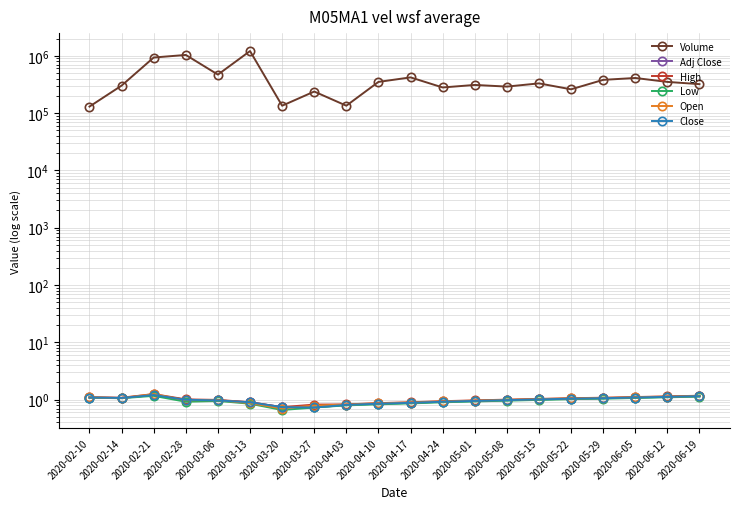

What is the sum of the Open values at 2020-03-13 and 2020-06-19?

2.0